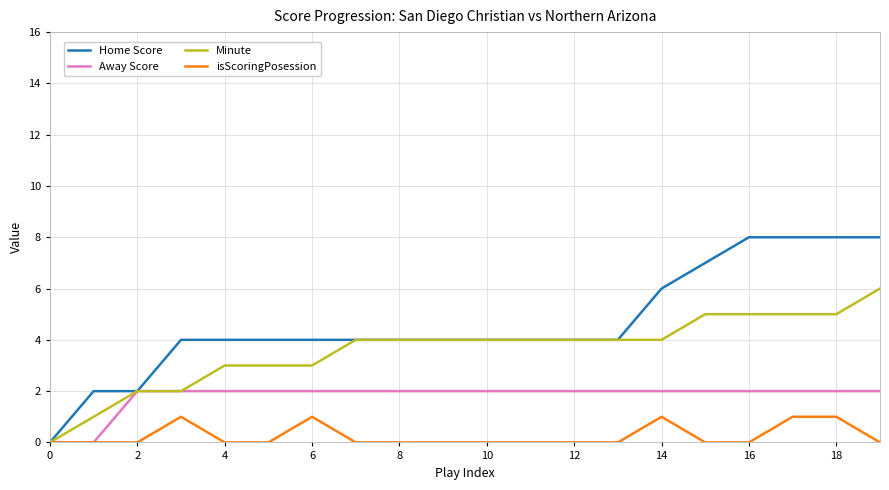

Which series has the widest spread of values?

Home Score